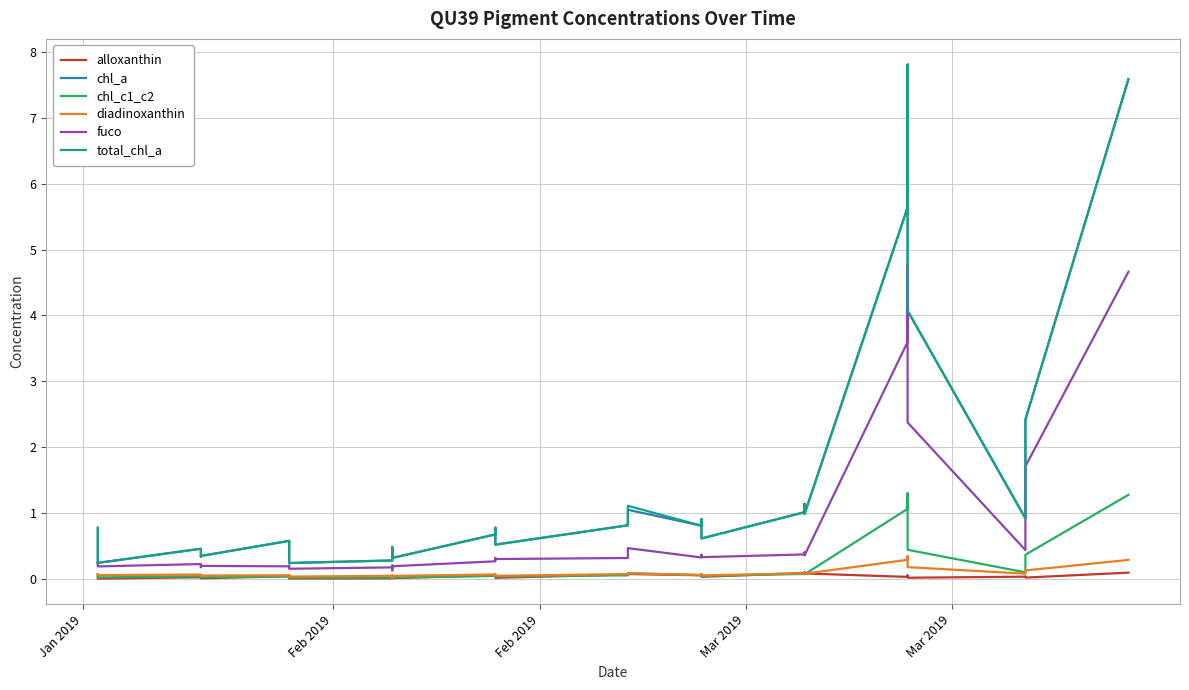

What is the greatest value displayed?

7.8